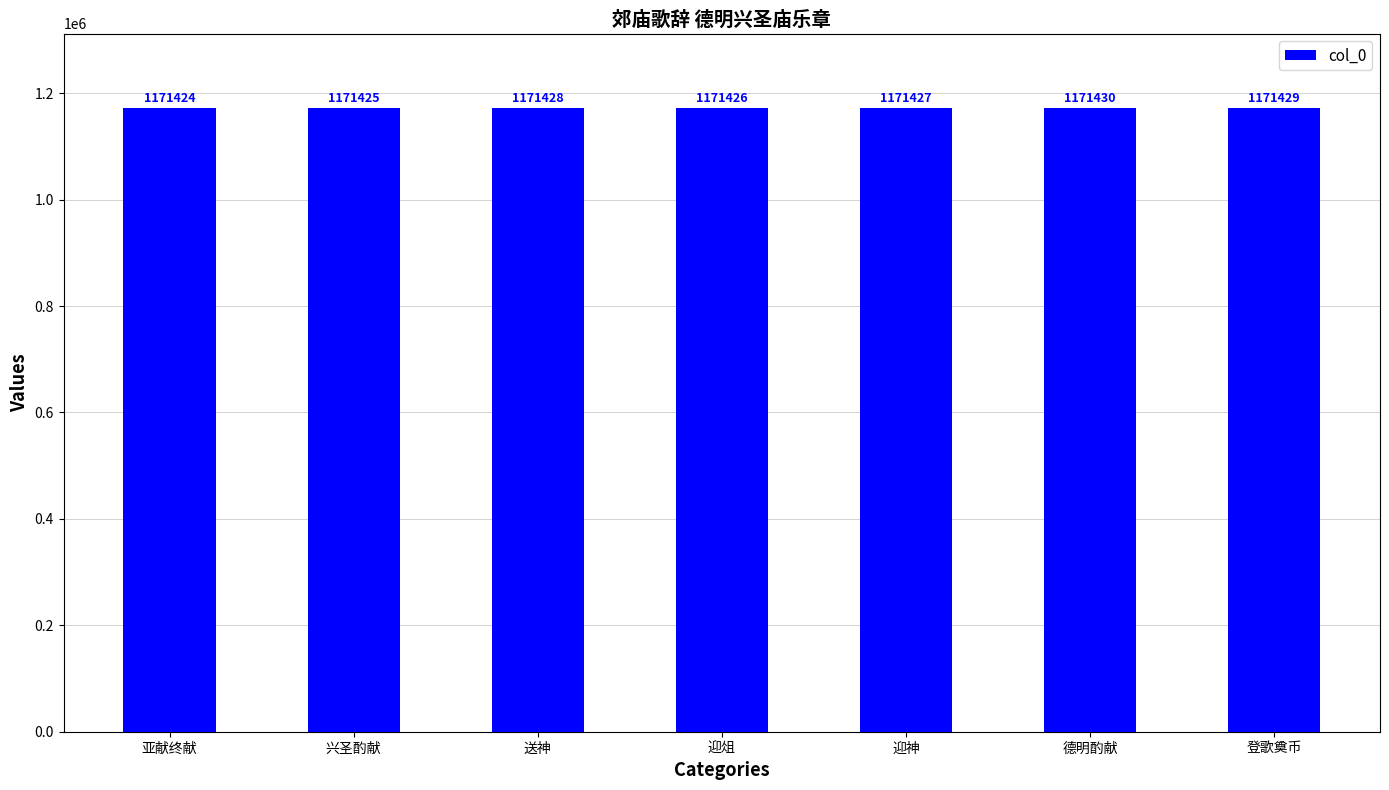

Count the number of data series in this chart.

1